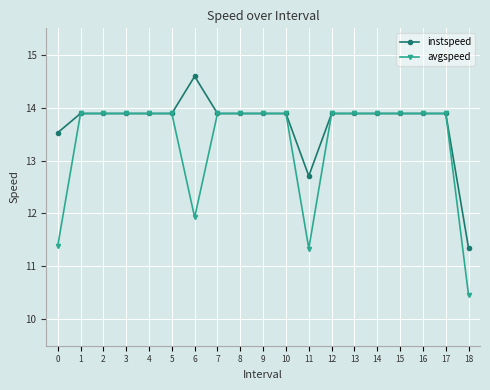

What is the difference between the maximum and second lowest values in the instspeed series?

1.9